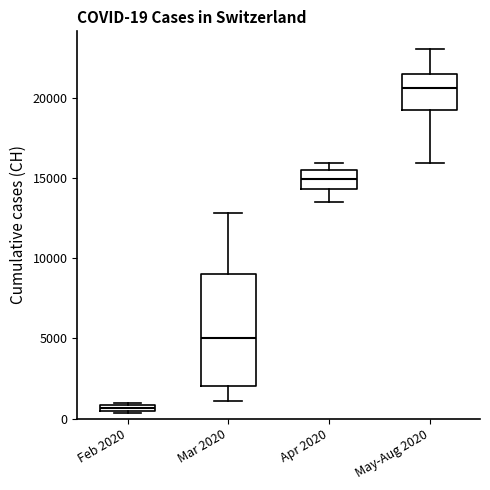

Which box has the highest median line?

May-Aug 2020